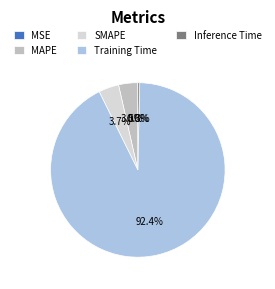

Which slice is the largest?

Training Time